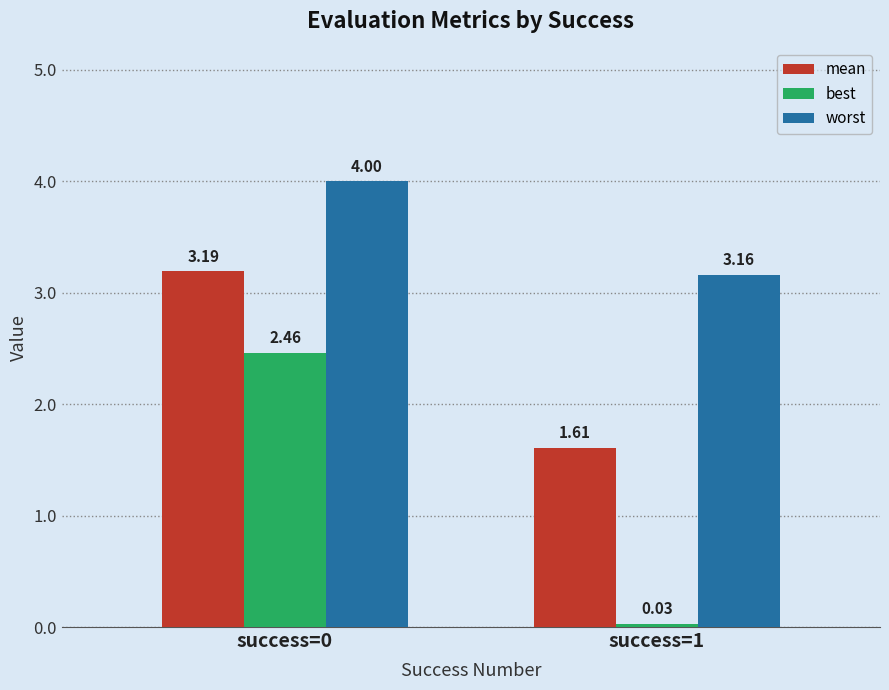

At success=0, list the series in order from largest to smallest.

worst, mean, best